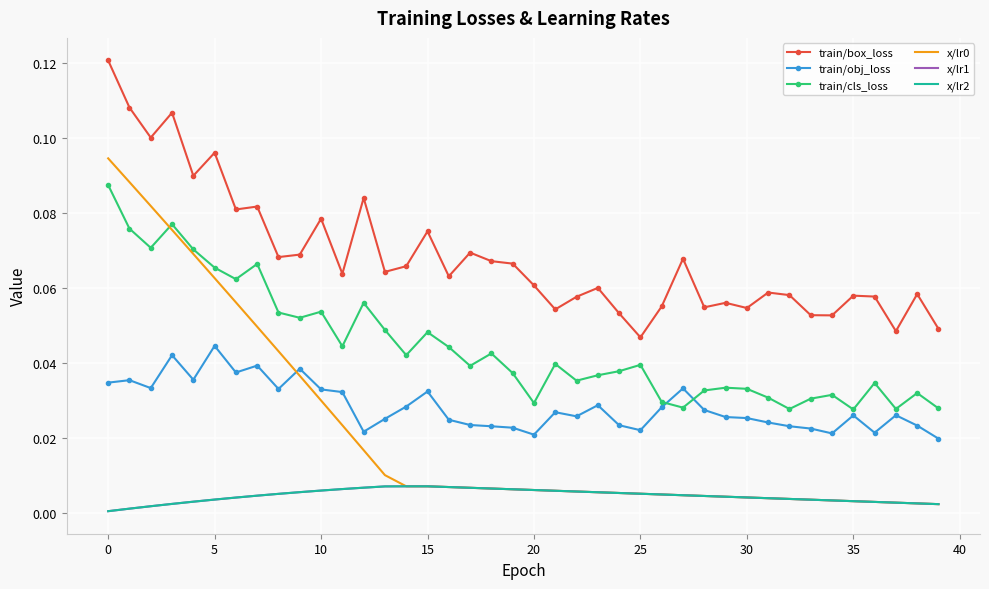

Which series has the widest spread of values?

x/lr0